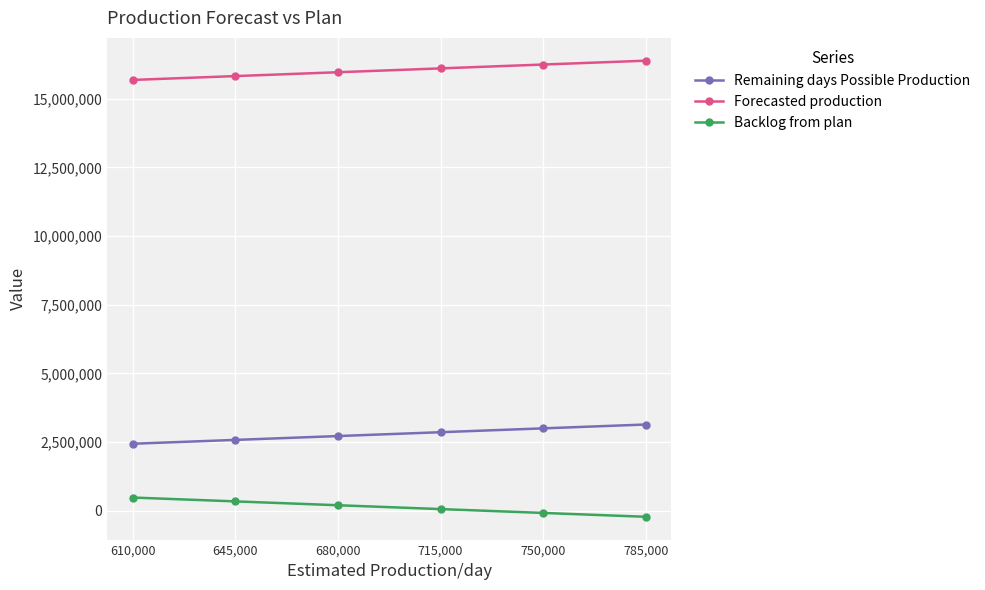

Is the value of Remaining days Possible Production at 715,000 greater than the value of Forecasted production at 680,000?

No